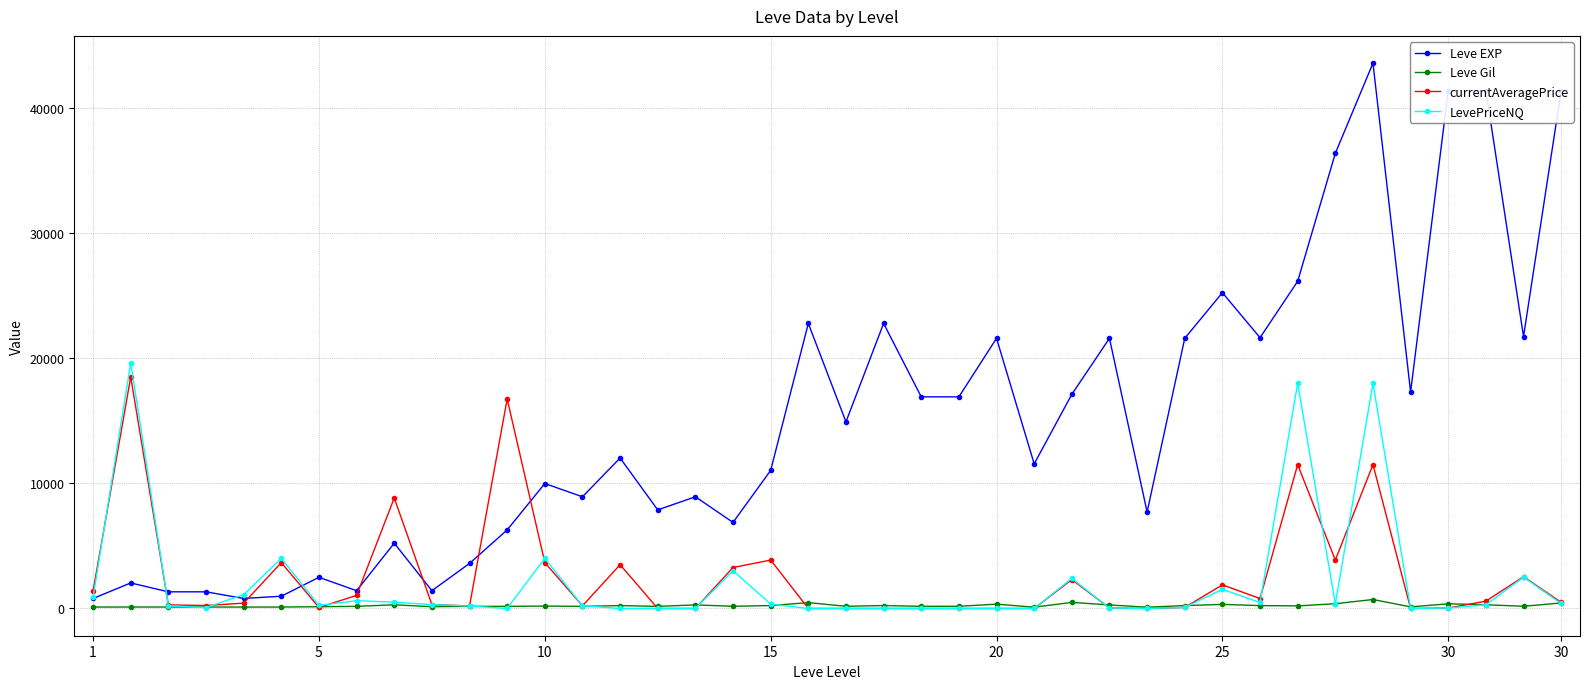

What is the value of the Leve EXP point at the 30th from the left?

21600.0